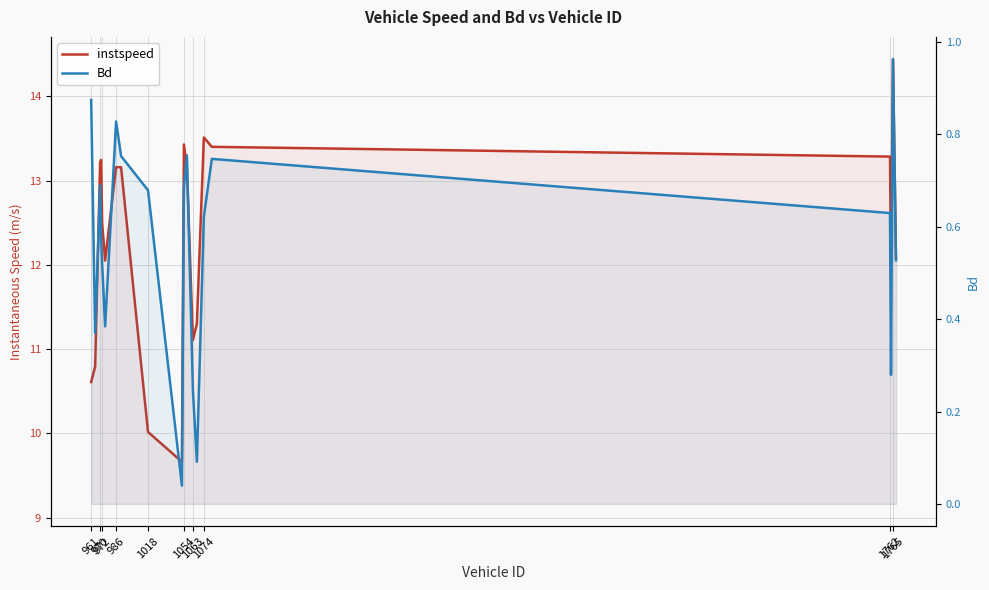

What is the difference between the maximum and minimum values in the Bd series?

0.9